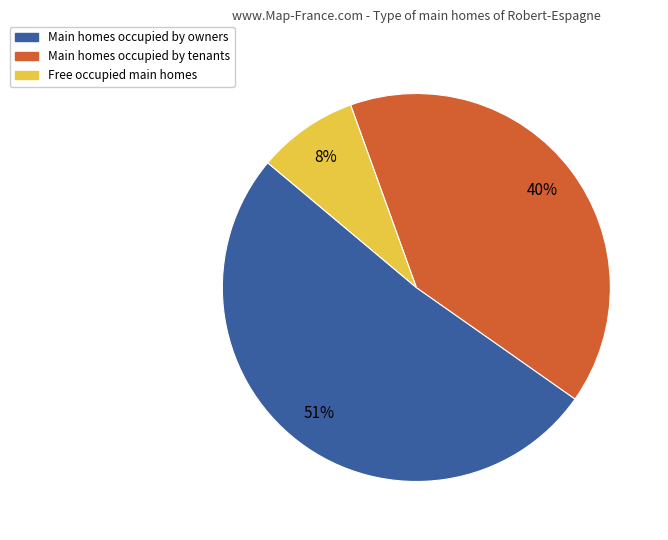

To the nearest percent, what is the difference between the largest and smallest slice percentages?

43%